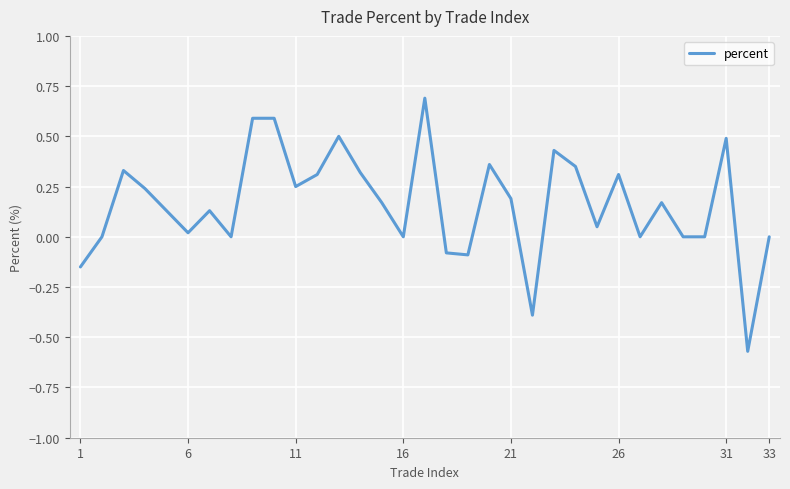

What is the greatest value displayed?

0.7